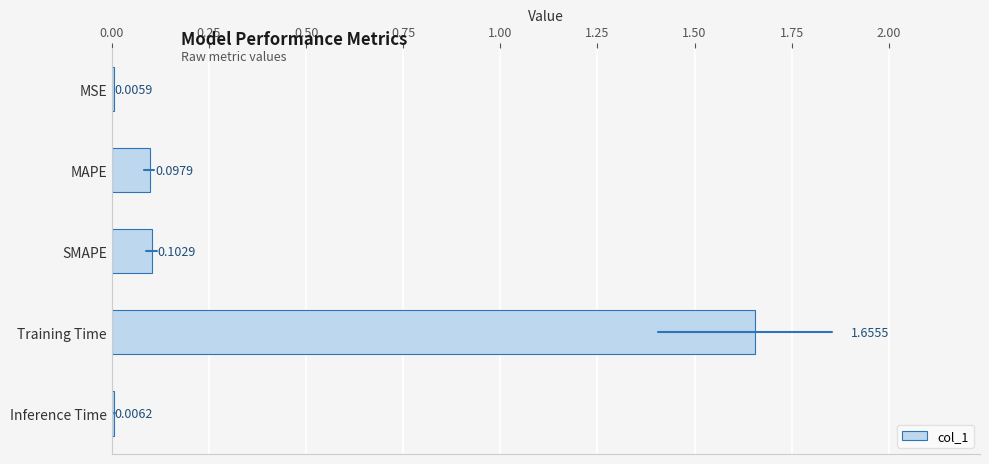

What is the sum of all values?

1.9